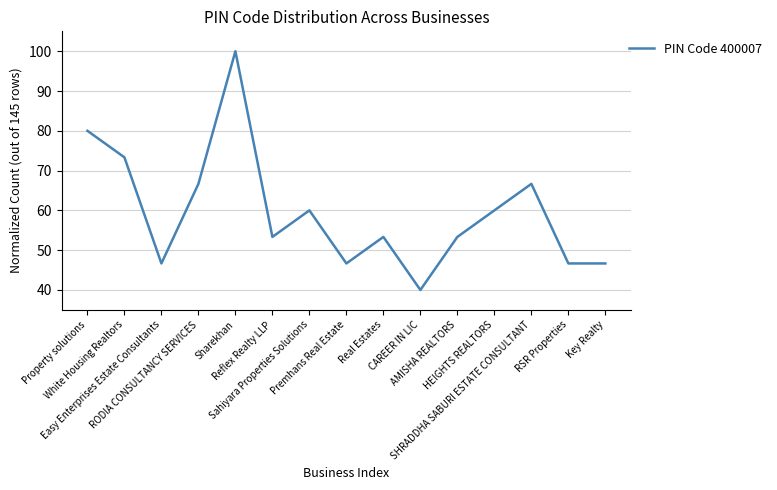

What is the smallest value displayed?

40.0